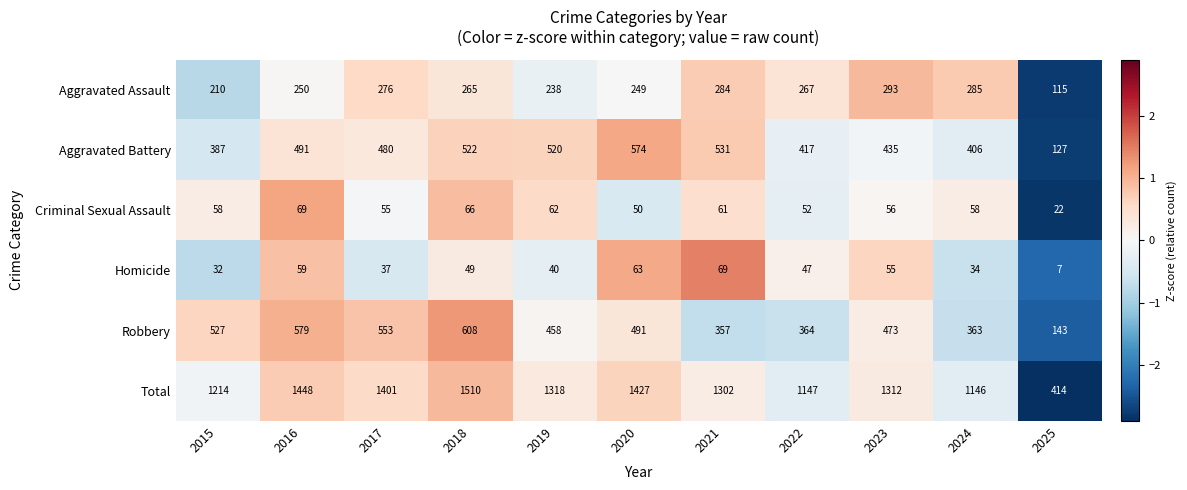

At which label does Total first exceed 1312?

2016